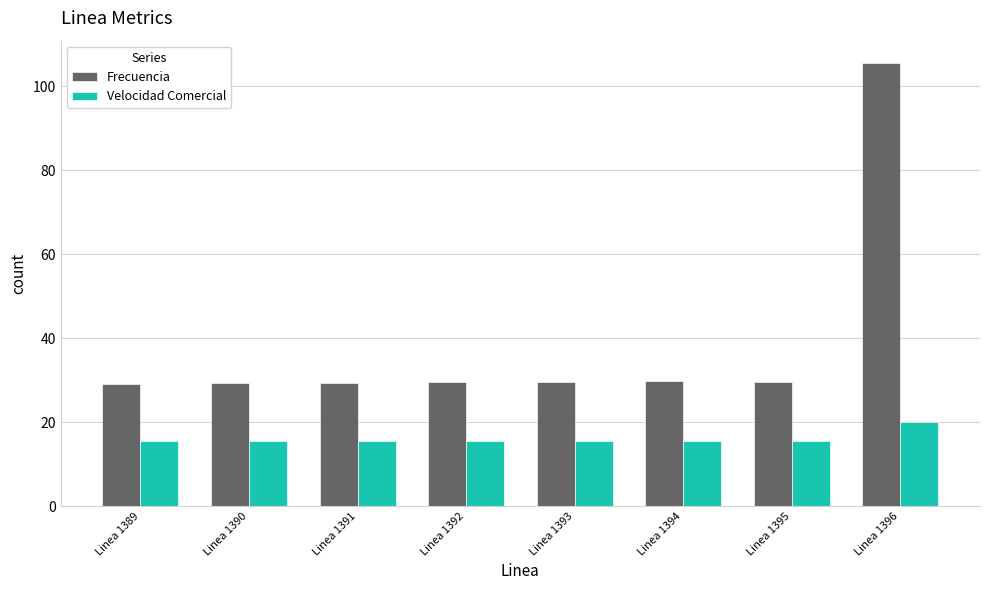

What value does the Velocidad Comercial series have at Linea 1390?

15.6